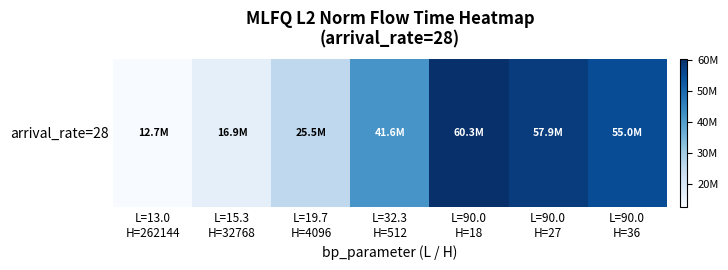

At which label is the value closest to 36459818?

L=32.3
H=512